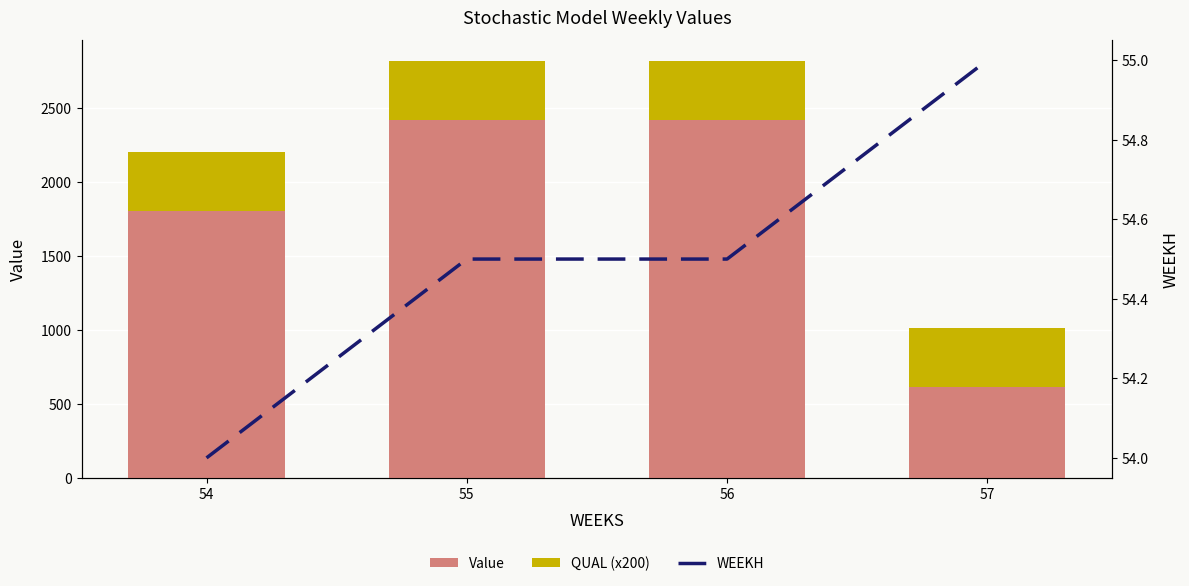

What is the average value of the Value series?

1814.7